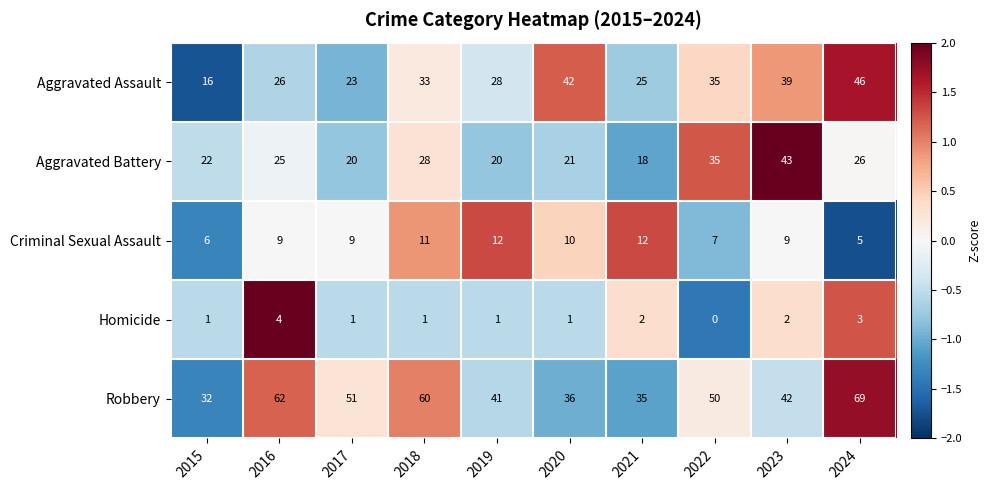

Is the value of Aggravated Battery at 2020 greater than the value of Aggravated Assault at 2021?

No